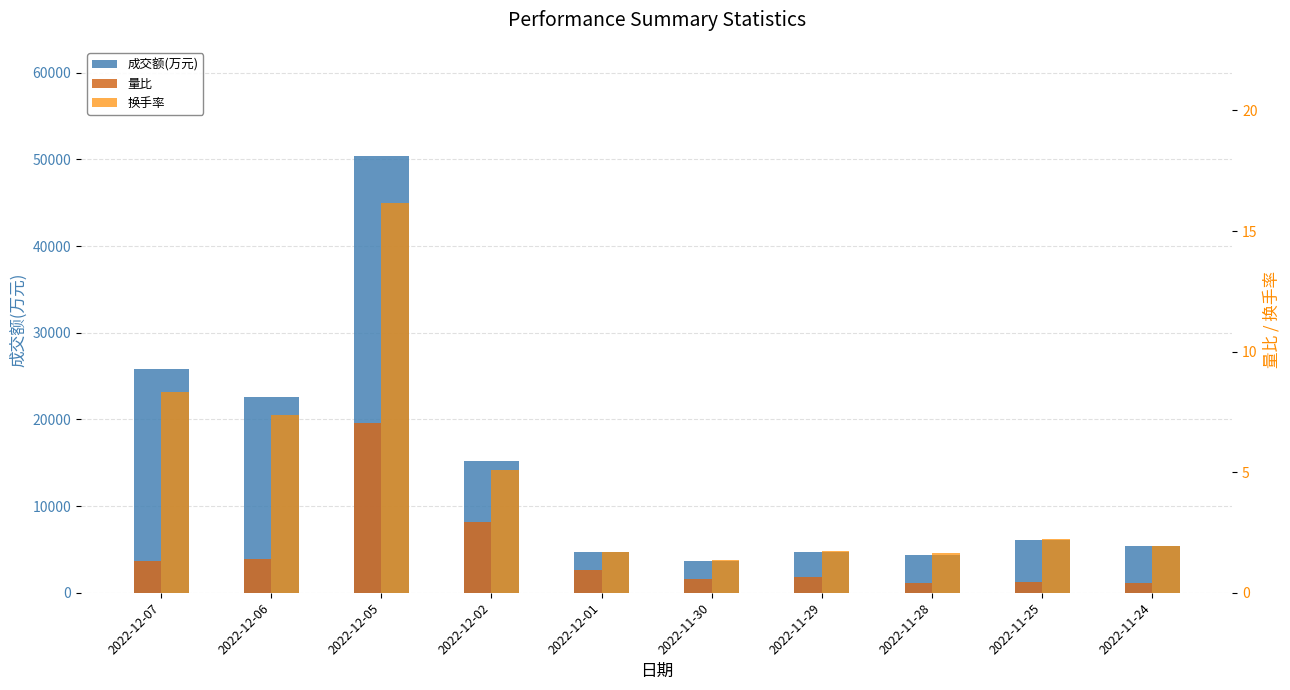

Read the 换手率 value at 2022-11-29.

1.8